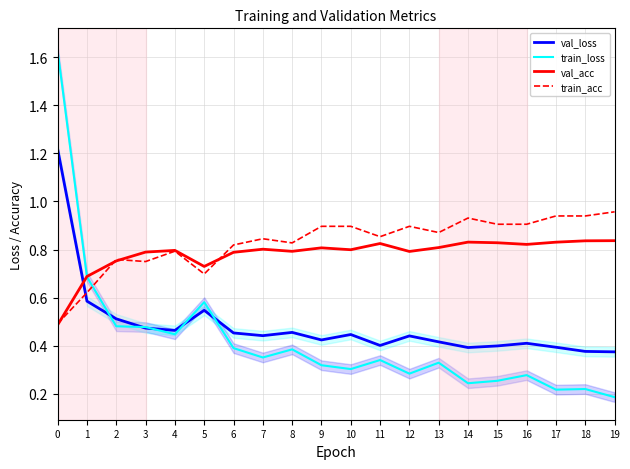

What is the difference between the maximum and minimum values in the train_acc series?

0.5